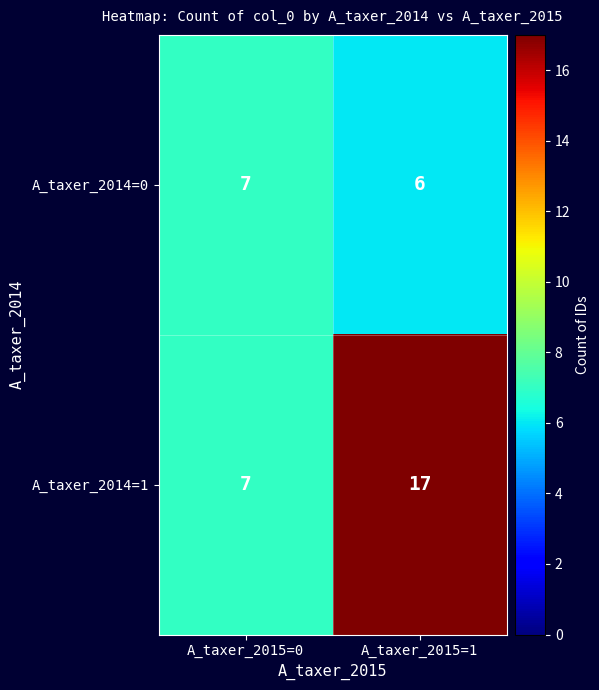

At which label is A_taxer_2014=0 closest to 6?

A_taxer_2015=1